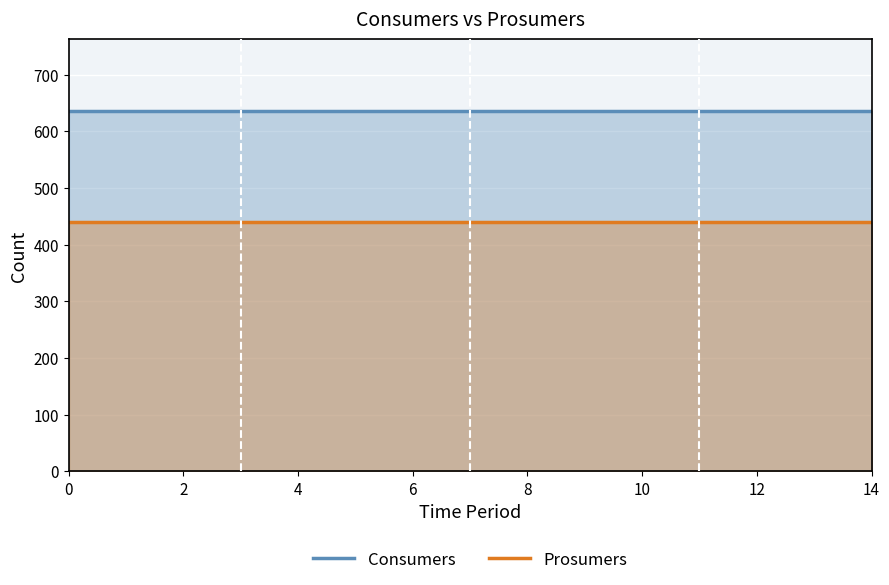

What is the lowest value of the Consumers series?

635